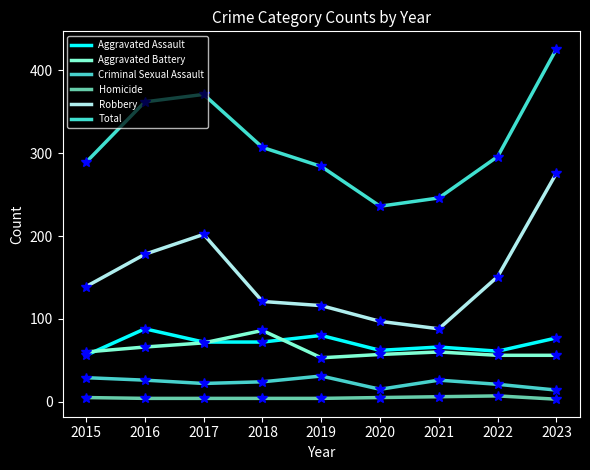

Reading left to right, extract all data points from this chart.

Aggravated Assault: 56	88	72	72	80	62	66	61	77
Aggravated Battery: 60	66	71	86	53	57	60	56	56
Criminal Sexual Assault: 29	26	22	24	31	15	26	21	14
Homicide: 5	4	4	4	4	5	6	7	3
Robbery: 139	178	202	121	116	97	88	151	276
Total: 289	362	371	307	284	236	246	296	426